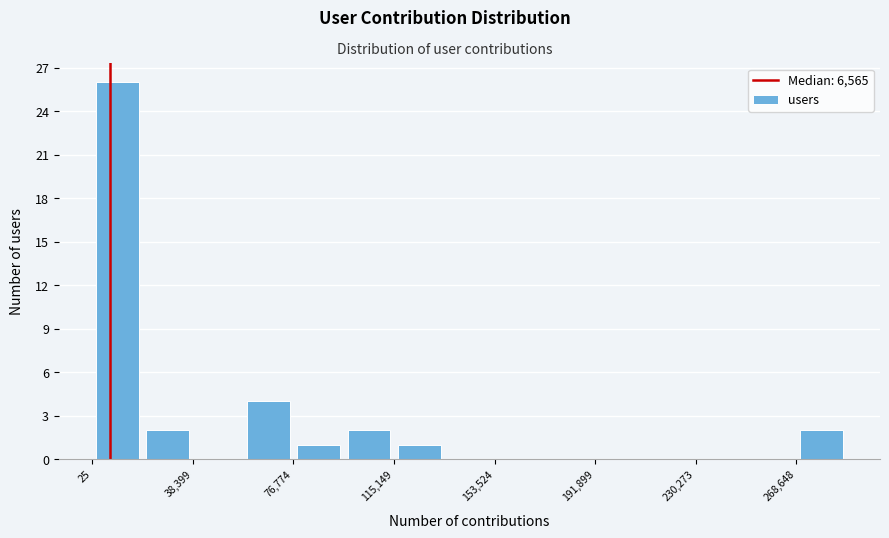

Read against the x-axis, roughly where is the centre of the tallest bar?

10000